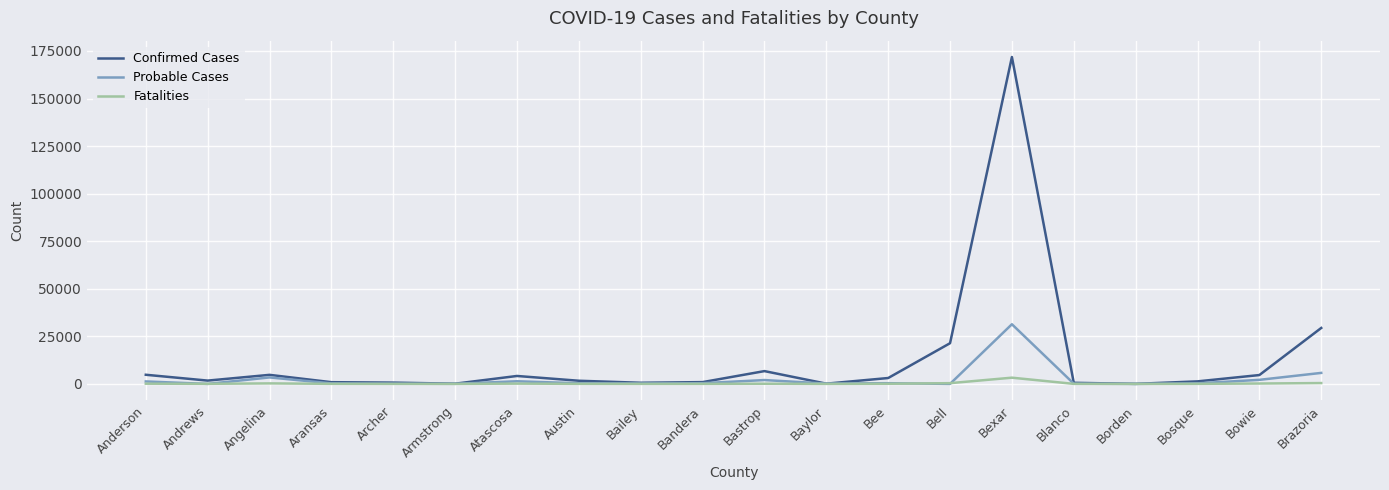

What value does the Probable Cases series have at Bandera, to the nearest 10?

380